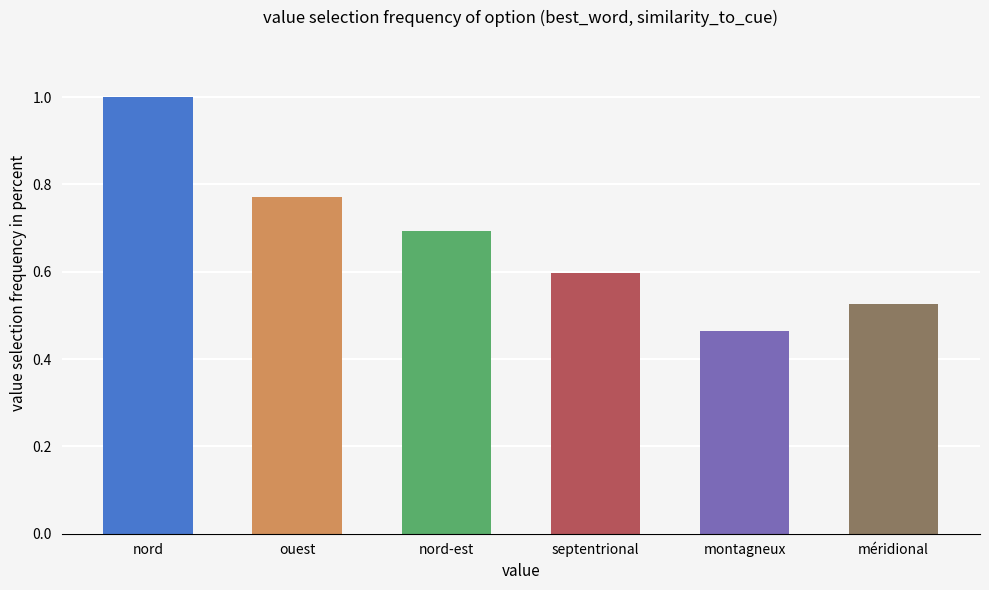

What is the maximum value shown in the chart?

1.0